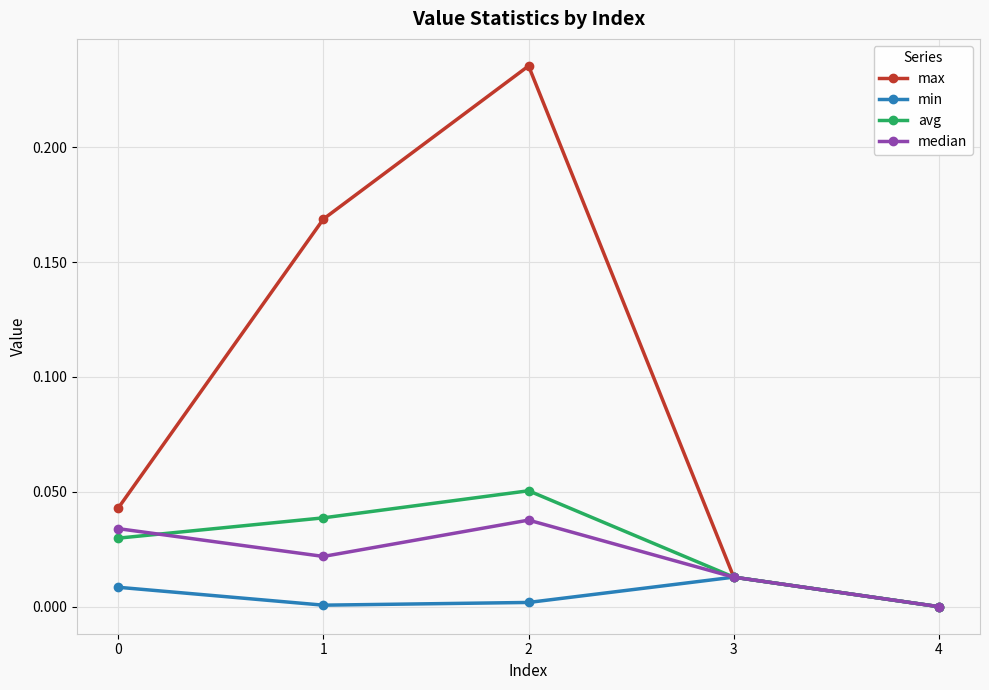

Which series has the largest total across all categories?

max